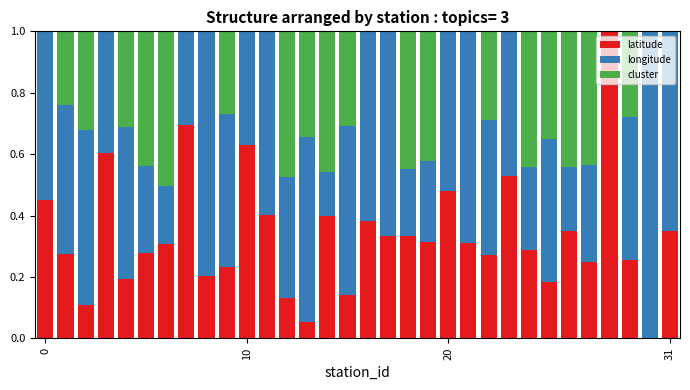

What is the highest value of the latitude series?

1.0